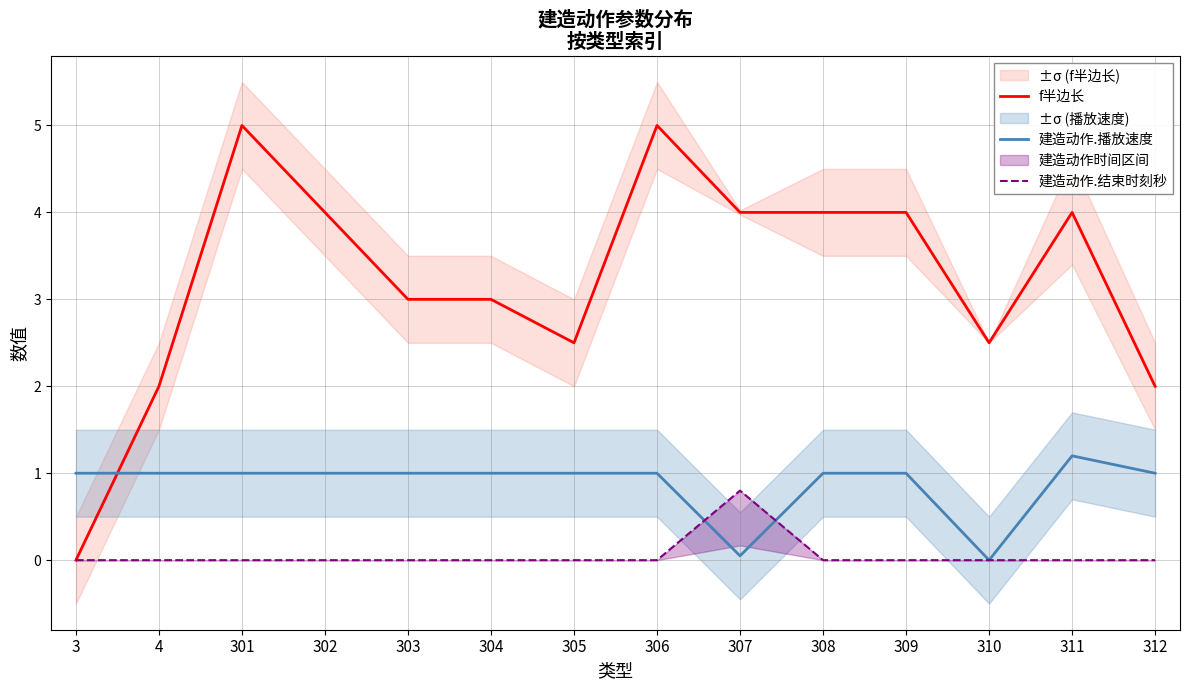

What is the sum of the 建造动作.播放速度 values at 301 and 308?

2.0